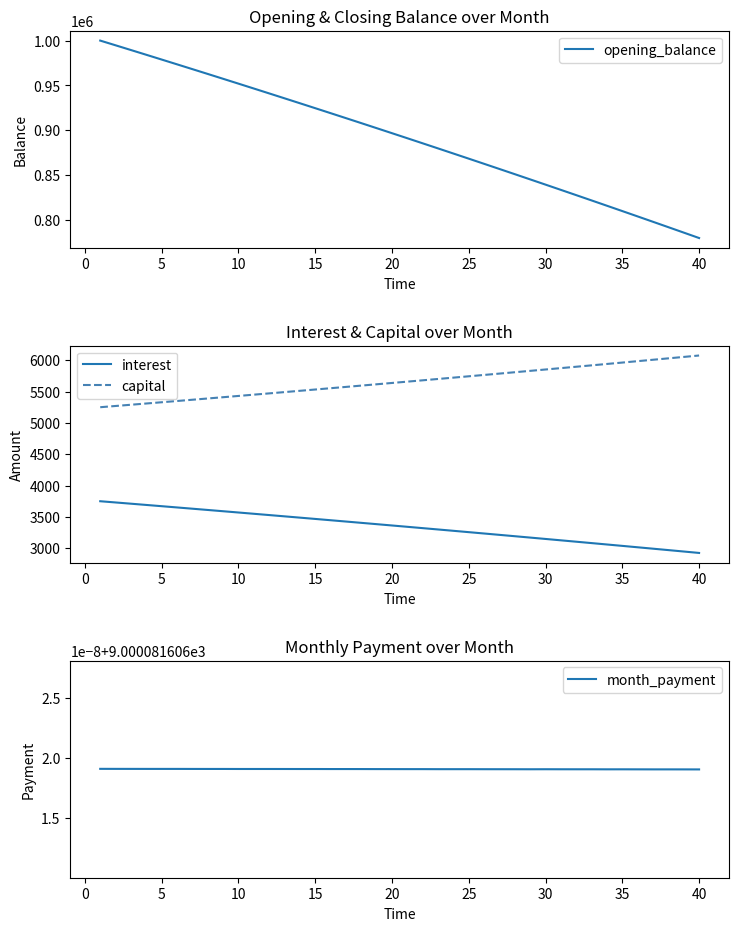

What is the highest value of the opening_balance series?

1000000.0